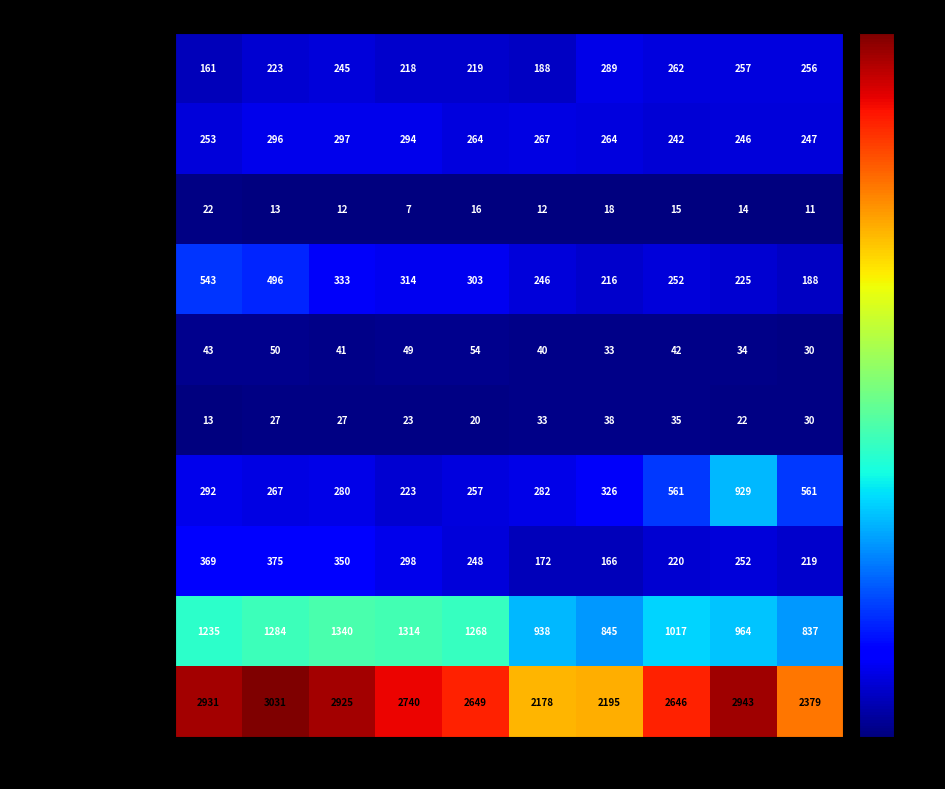

Which series has the widest spread of values?

Total